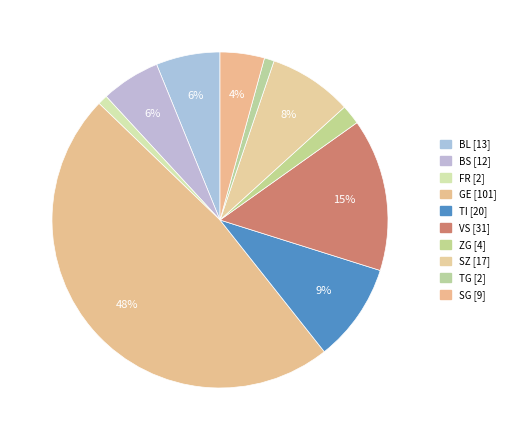

Count the number of slices in the pie.

10